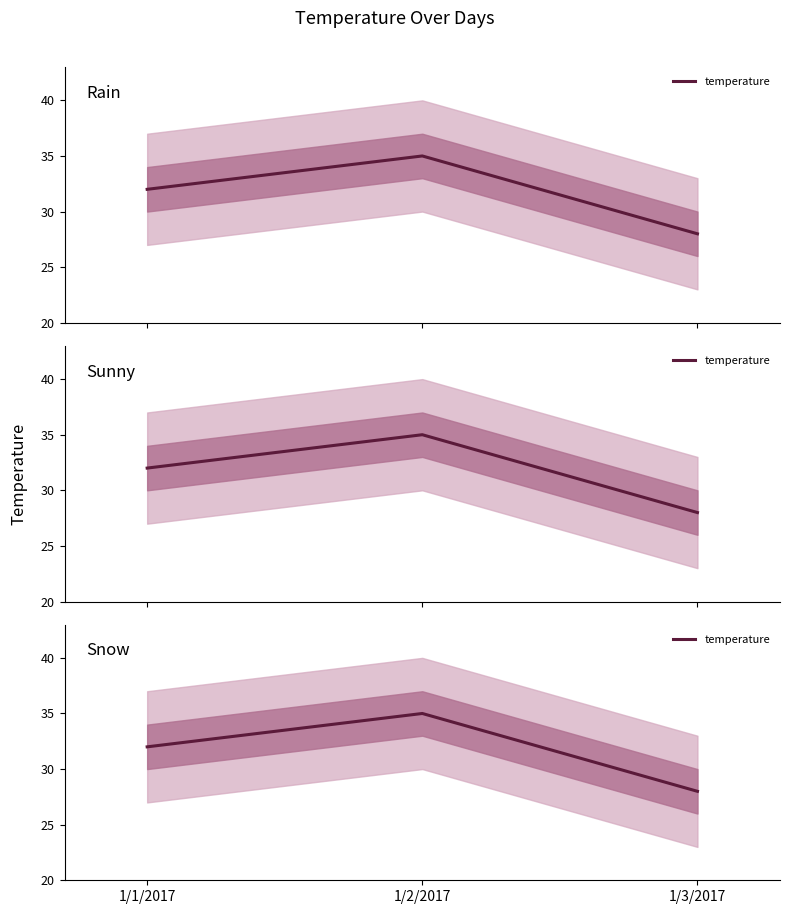

What is the value of the 3rd point from the left?

28